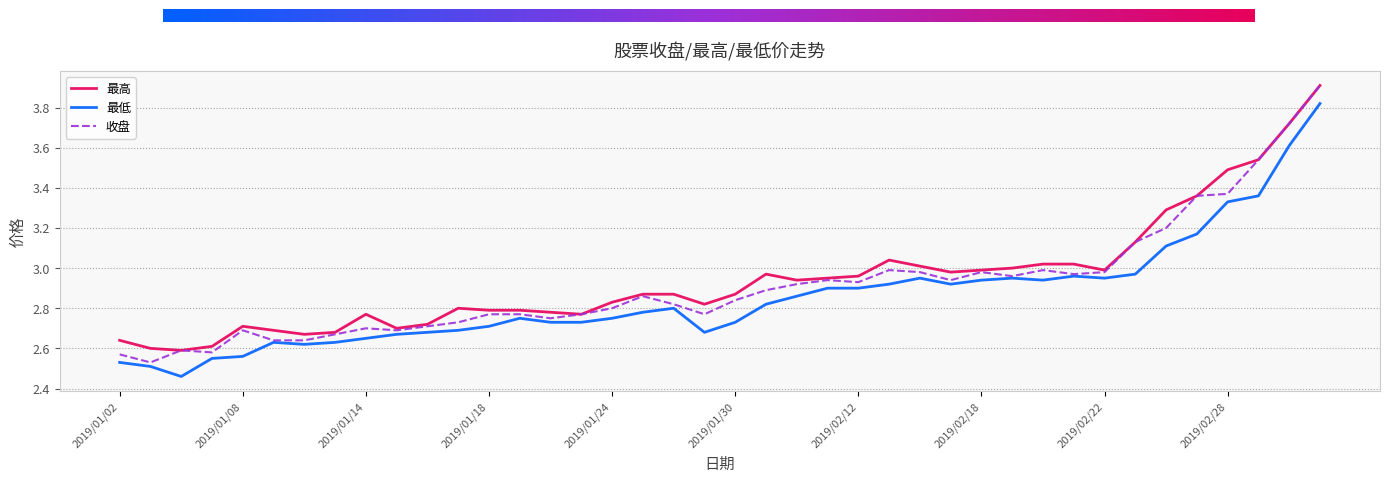

What is the maximum value shown in the chart?

3.9